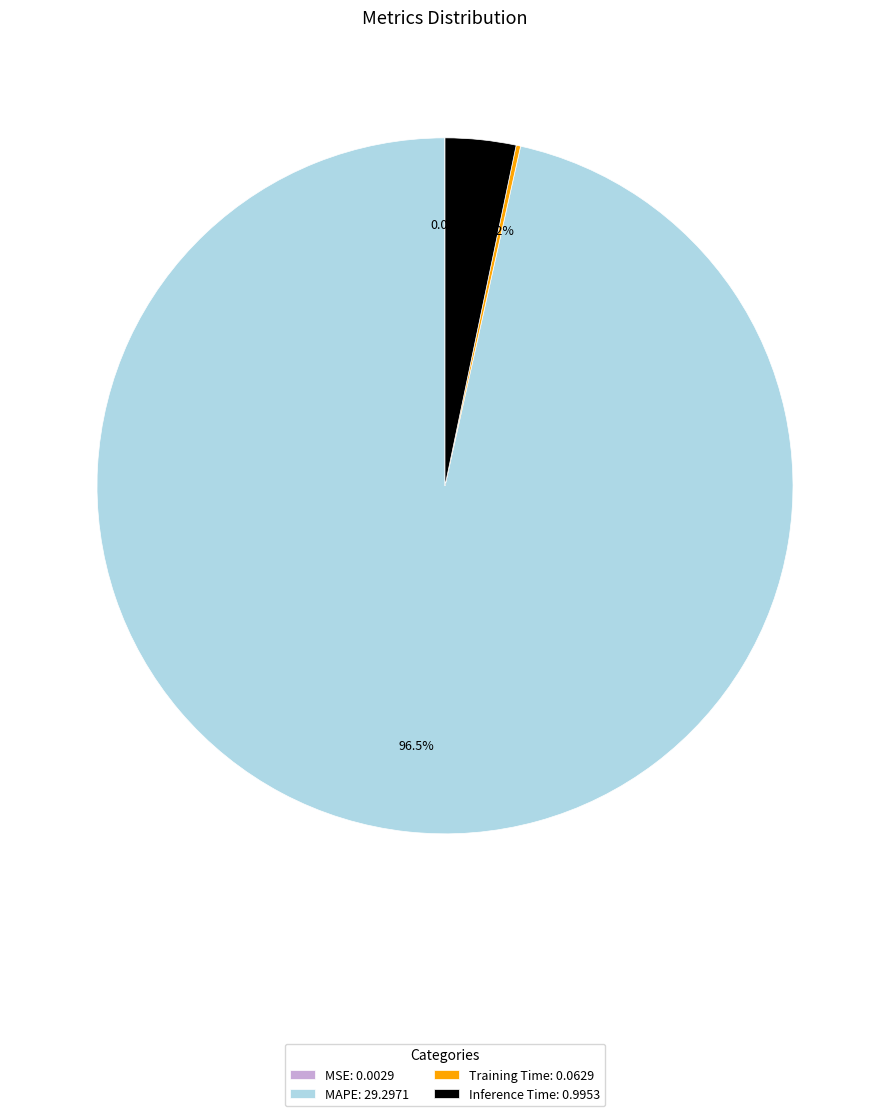

Does MAPE: 29.2971 account for over 50% of the chart?

Yes